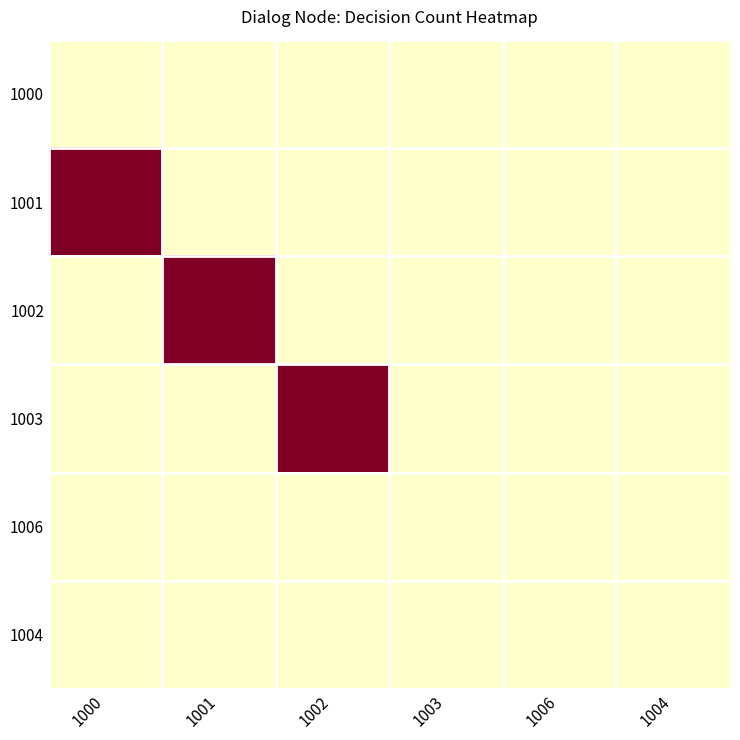

Reading right to left, extract all data points from this chart.

1000: 1004=0	1006=0	1003=0	1002=0	1001=0	1000=0
1001: 1004=0	1006=0	1003=0	1002=0	1001=0	1000=2
1002: 1004=0	1006=0	1003=0	1002=0	1001=2	1000=0
1003: 1004=0	1006=0	1003=0	1002=2	1001=0	1000=0
1006: 1004=0	1006=0	1003=0	1002=0	1001=0	1000=0
1004: 1004=0	1006=0	1003=0	1002=0	1001=0	1000=0